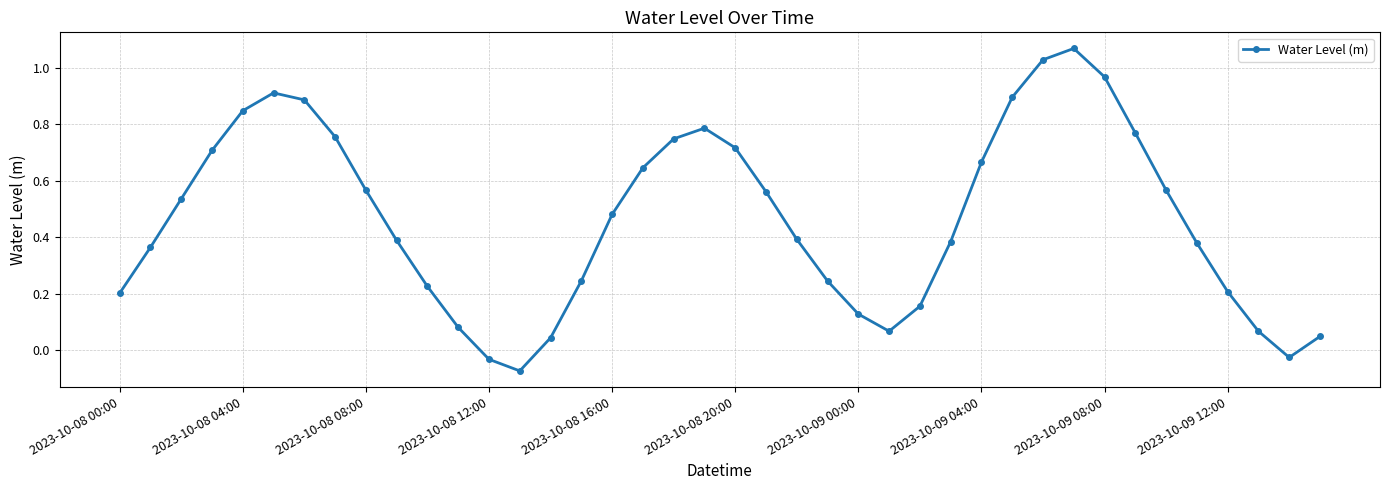

What is the sum of all values?

18.6